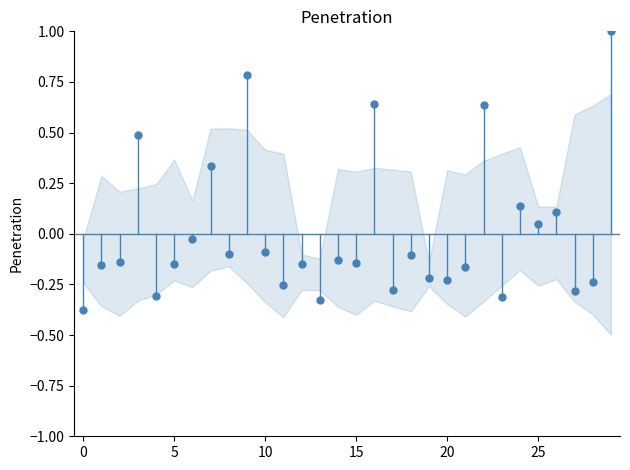

What is the range of Y values (max minus min)?

1.4